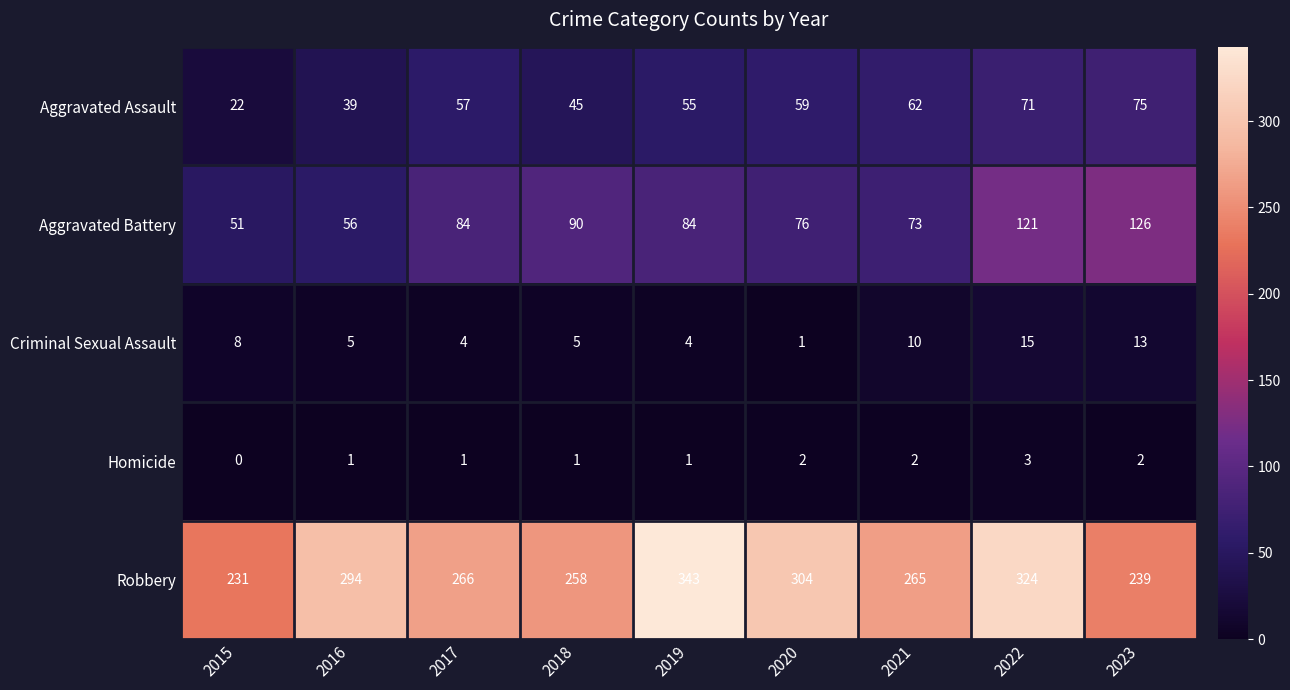

List the labels in order of Robbery value, smallest first.

2015, 2023, 2018, 2021, 2017, 2016, 2020, 2022, 2019